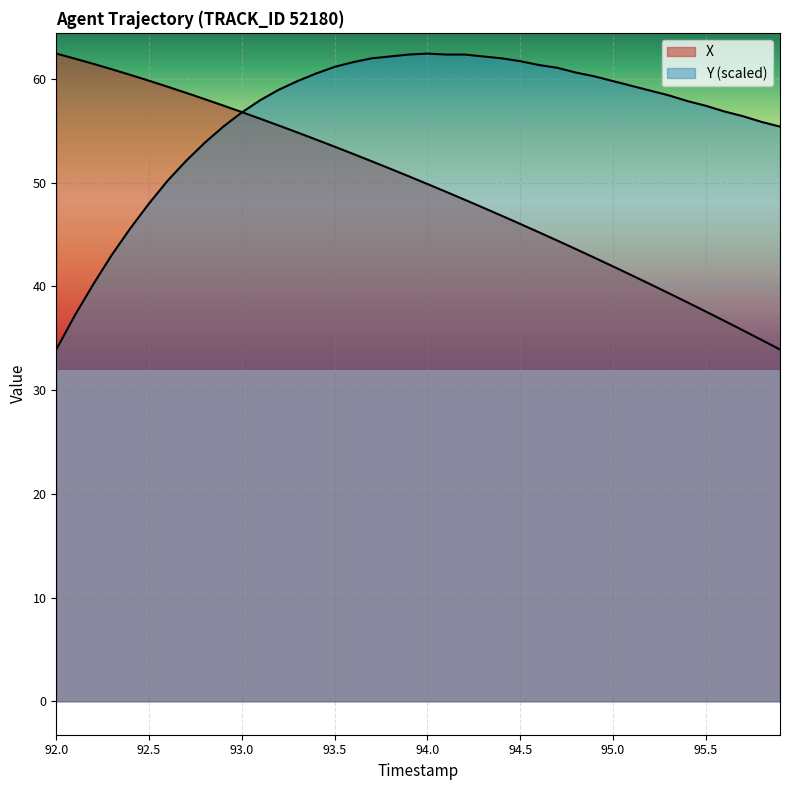

What value does the X series have at 95.7?

35.8